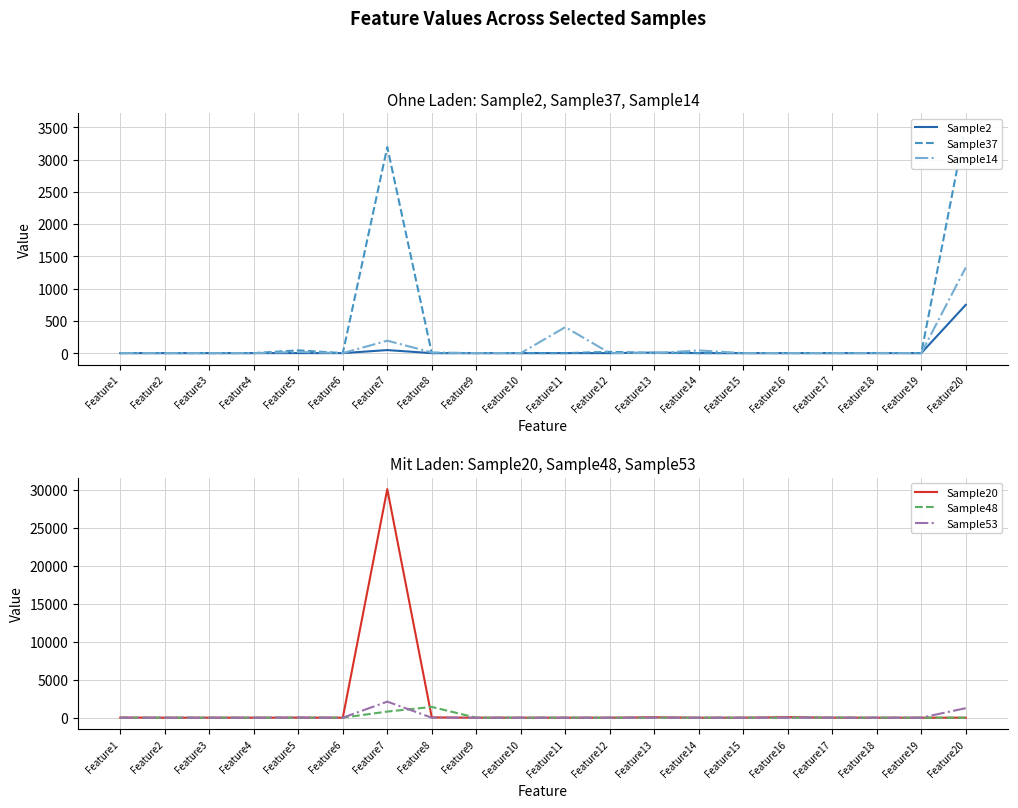

Does the chart display data point markers on the line(s)?

No